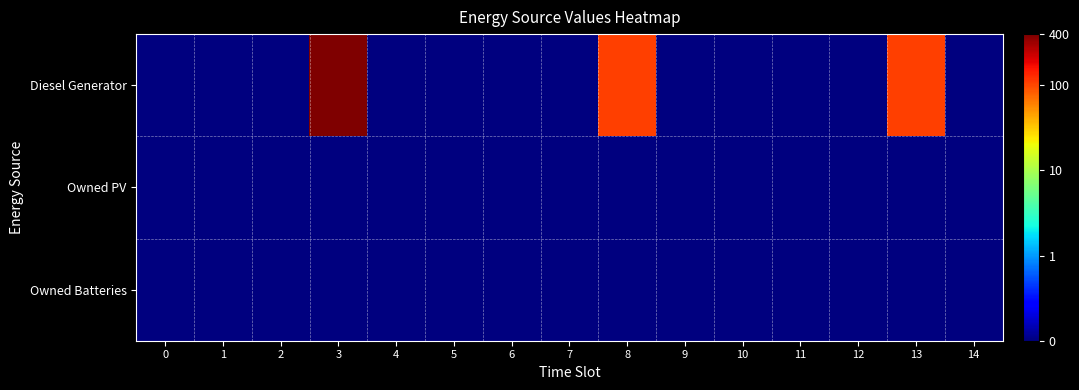

Which series has the largest total across all categories?

Diesel Generator